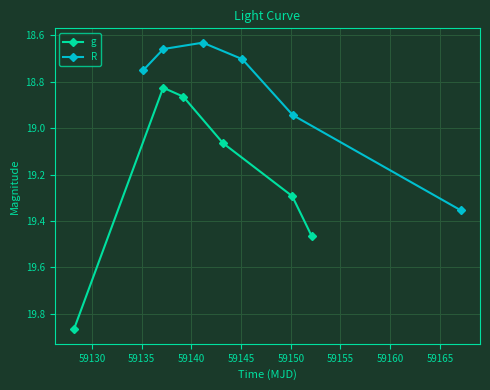

List the series in order of their overall mean, lowest first.

R, g